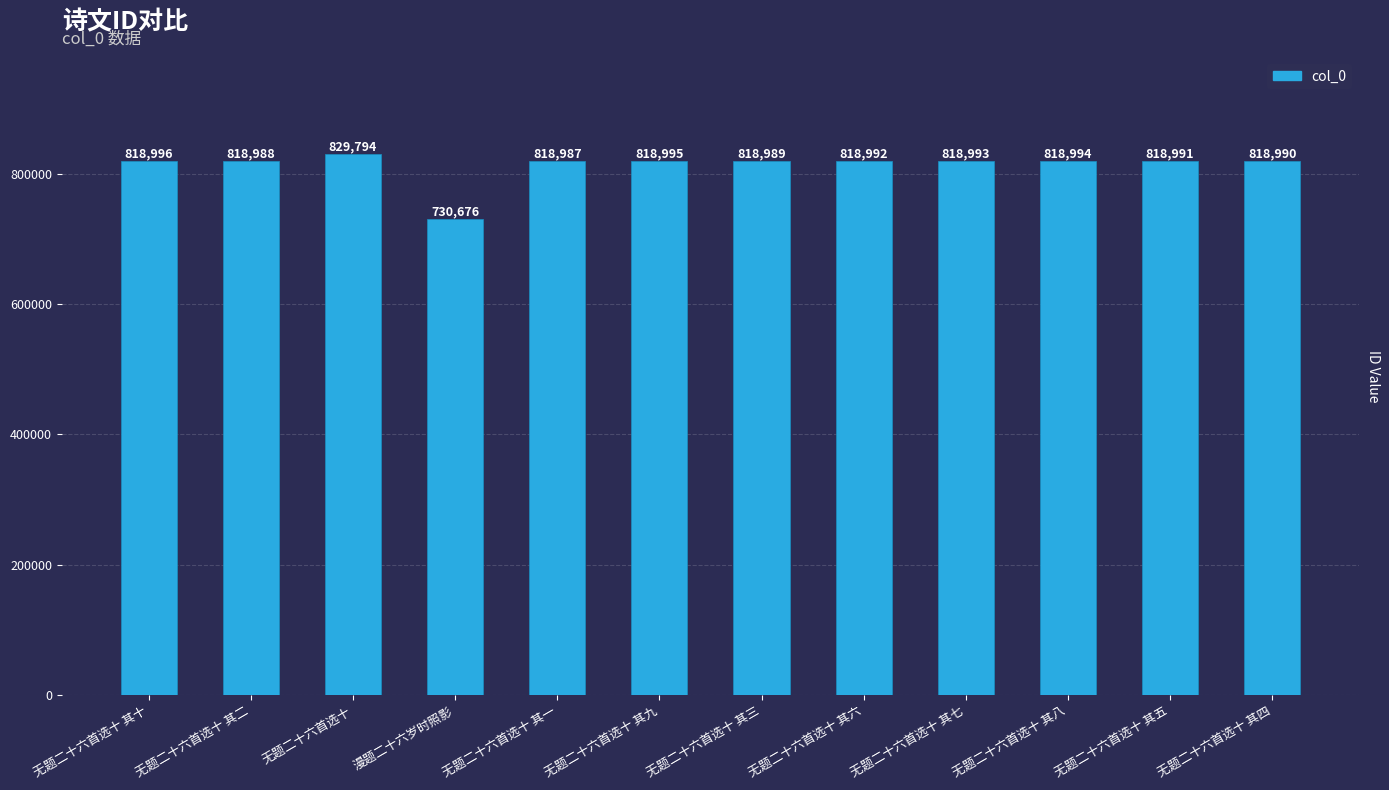

Is it true that the value at 无题二十六首选十 其五 is 818991?

True